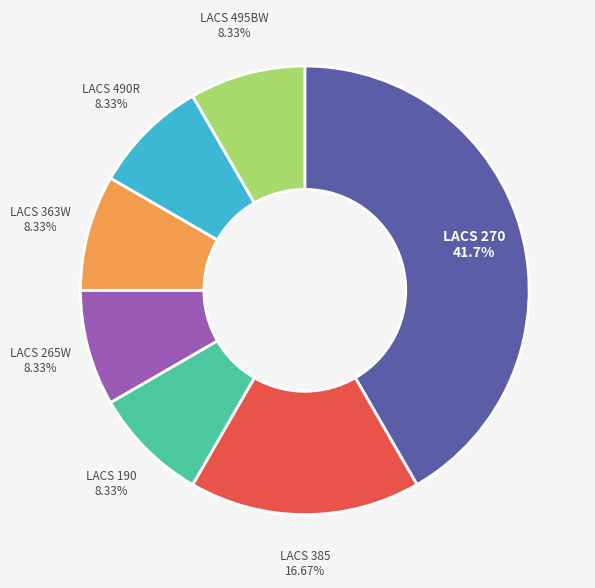

Is there a majority slice in this chart?

No